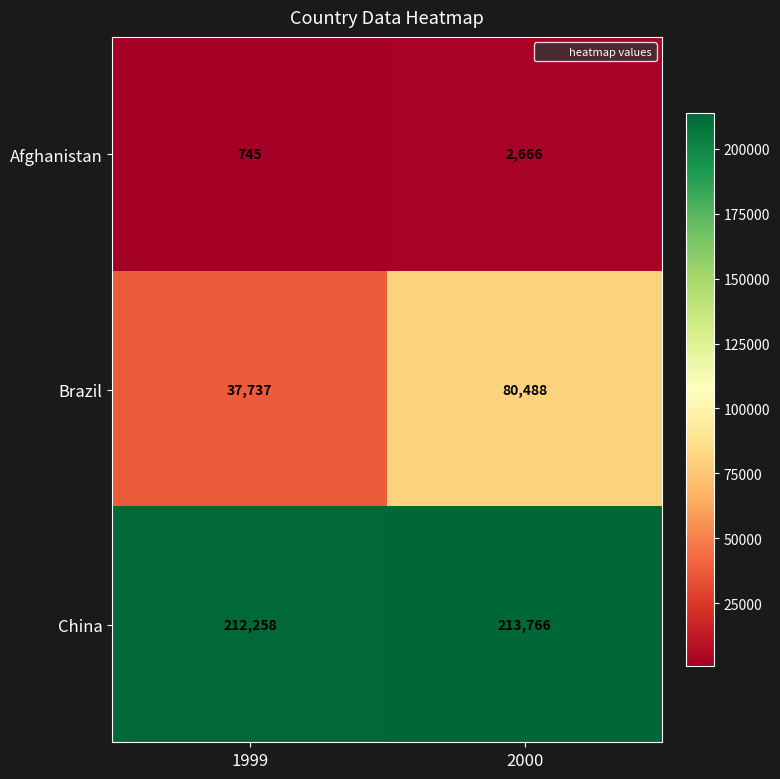

What is the total value across all series at 2000?

296920